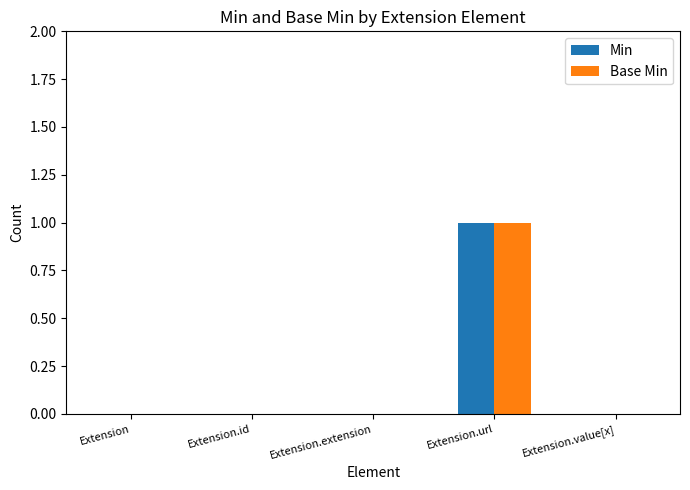

At which category is the sum across all series the highest?

Extension.url